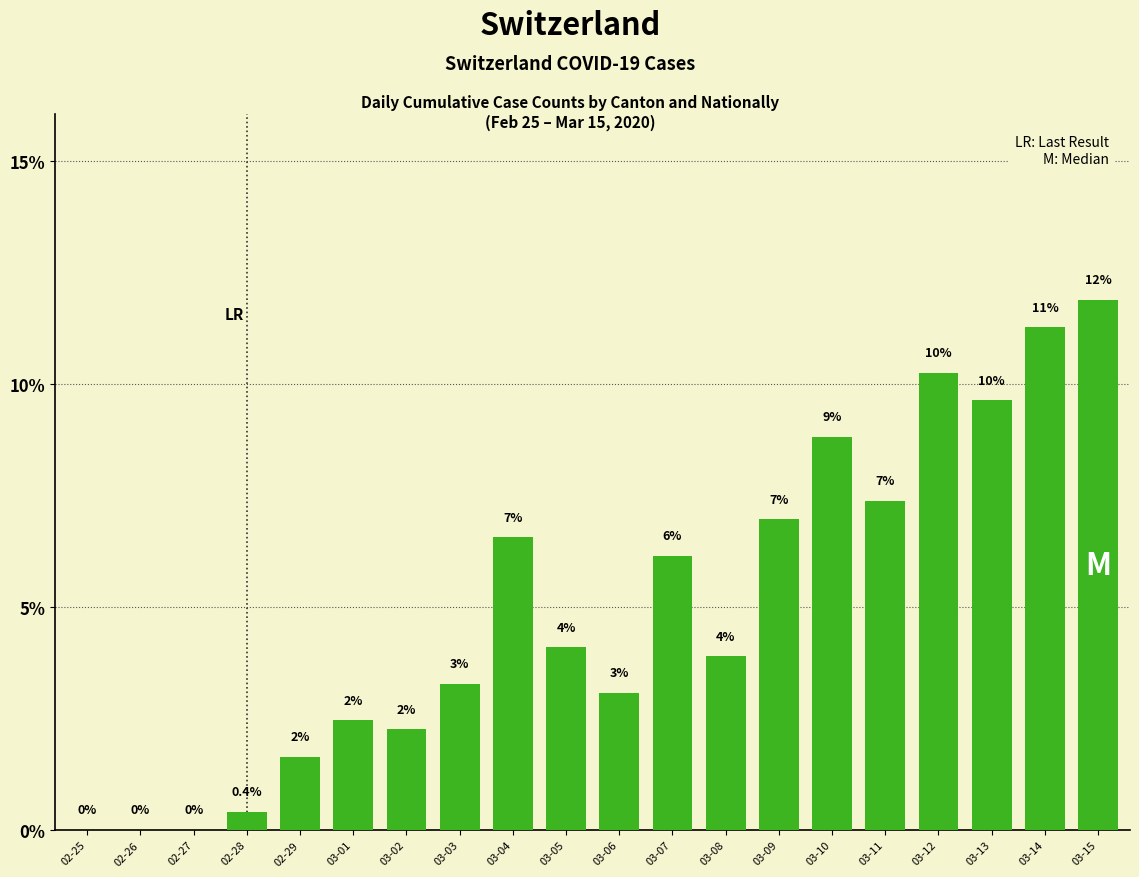

What is the difference between the values at 03-09 and 03-08?

3.1